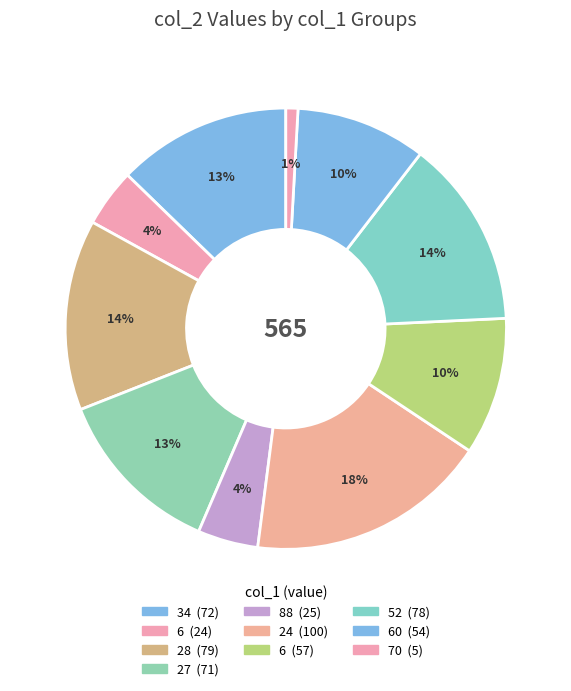

How many slices are in this pie chart?

10